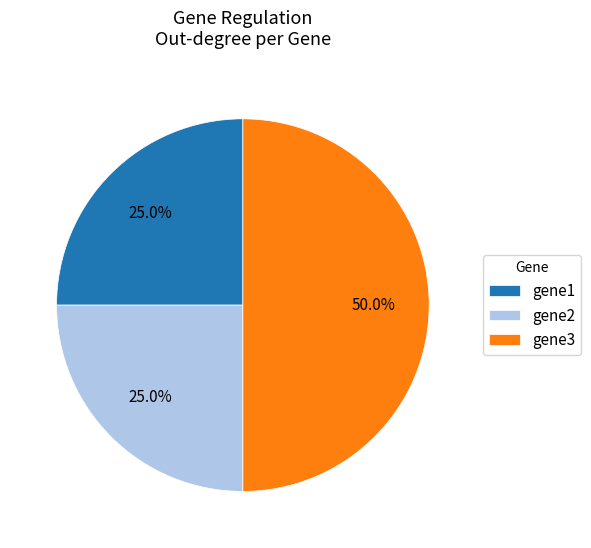

To the nearest percent, what is the average slice percentage?

33%